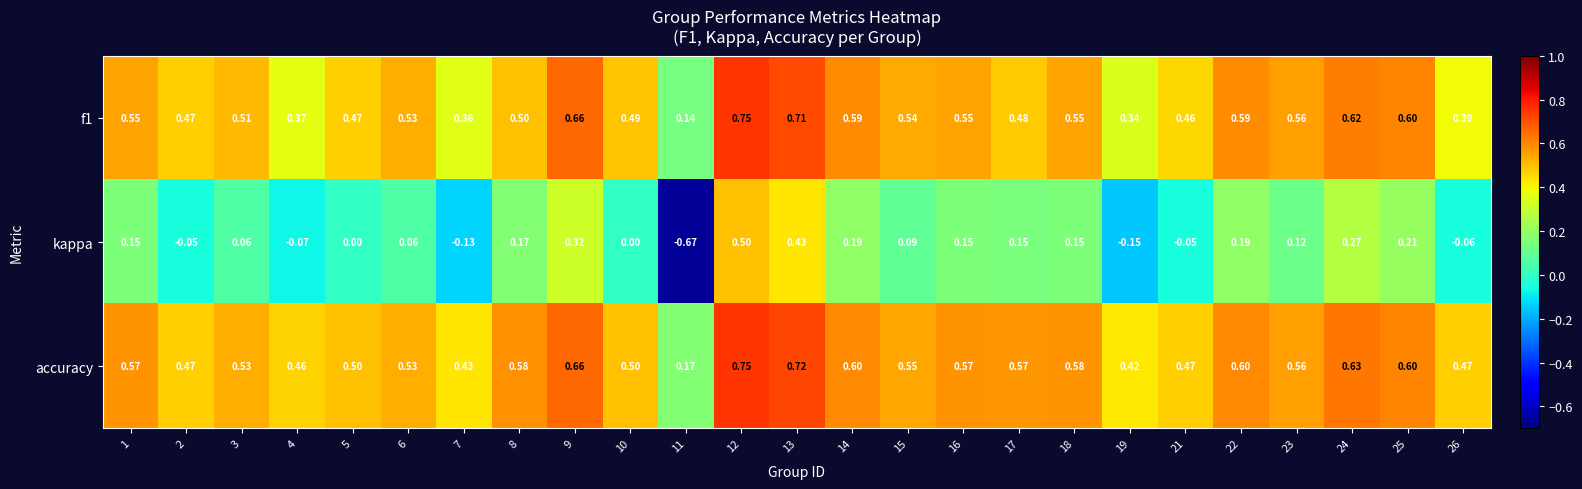

Reading right to left, extract all data points from this chart.

f1: 26=0.4	25=0.6	24=0.6	23=0.6	22=0.6	21=0.5	19=0.3	18=0.6	17=0.5	16=0.6	15=0.5	14=0.6	13=0.7	12=0.8	11=0.1	10=0.5	9=0.7	8=0.5	7=0.4	6=0.5	5=0.5	4=0.4	3=0.5	2=0.5	1=0.6
kappa: 26=-0.1	25=0.2	24=0.3	23=0.1	22=0.2	21=-0.1	19=-0.1	18=0.1	17=0.1	16=0.1	15=0.1	14=0.2	13=0.4	12=0.5	11=-0.7	10=0.0	9=0.3	8=0.2	7=-0.1	6=0.1	5=0.0	4=-0.1	3=0.1	2=-0.1	1=0.1
accuracy: 26=0.5	25=0.6	24=0.6	23=0.6	22=0.6	21=0.5	19=0.4	18=0.6	17=0.6	16=0.6	15=0.6	14=0.6	13=0.7	12=0.8	11=0.2	10=0.5	9=0.7	8=0.6	7=0.4	6=0.5	5=0.5	4=0.5	3=0.5	2=0.5	1=0.6